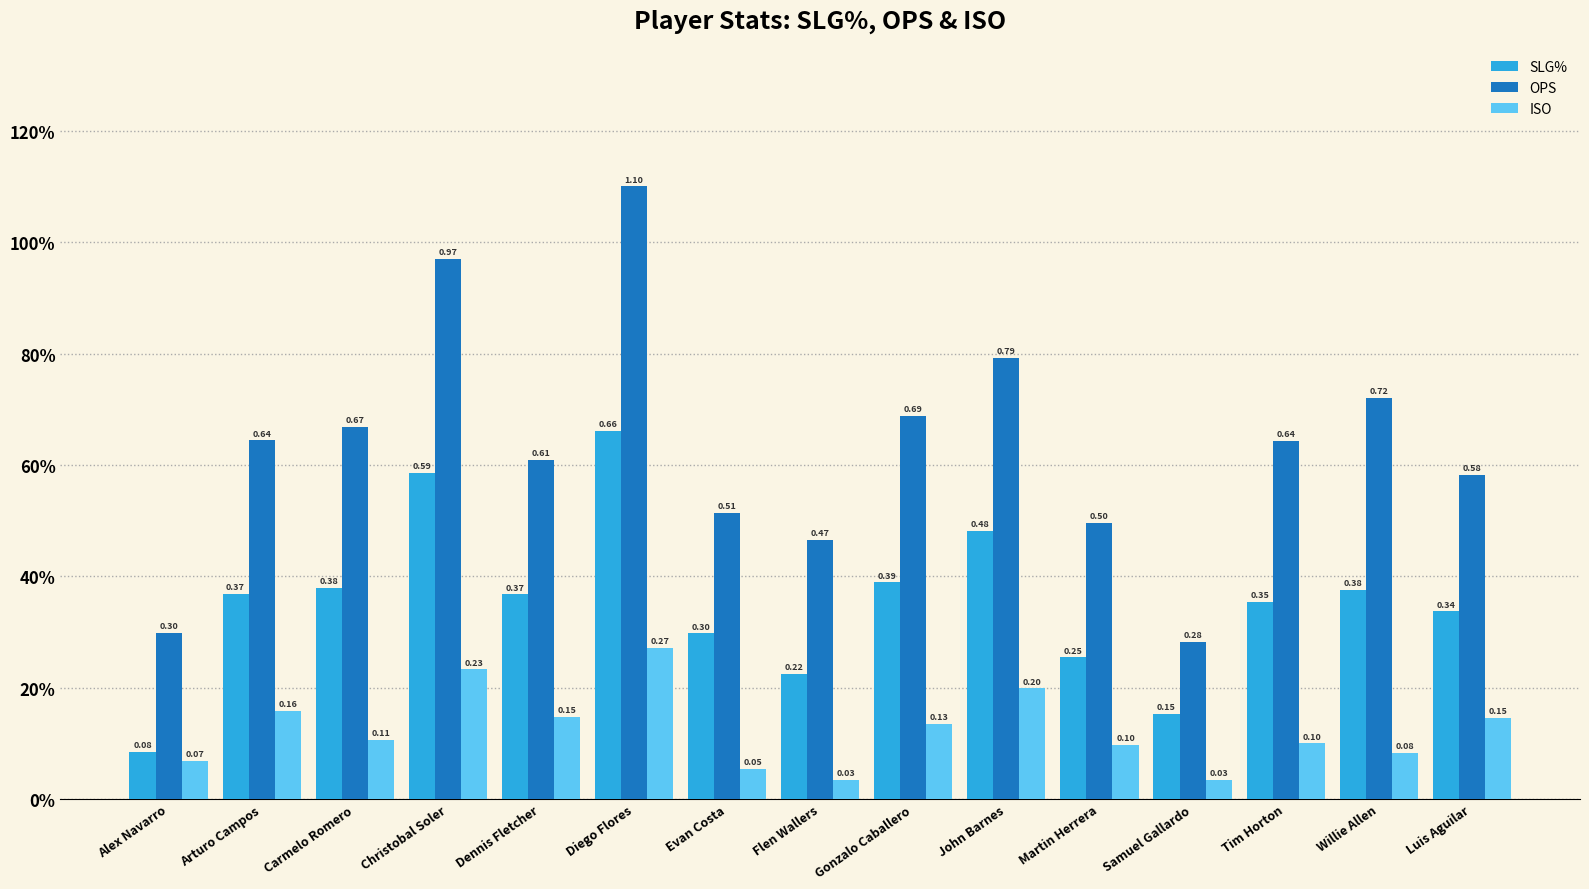

Reading left to right, extract all data points from this chart.

SLG%: Alex Navarro=0.1	Arturo Campos=0.4	Carmelo Romero=0.4	Christobal Soler=0.6	Dennis Fletcher=0.4	Diego Flores=0.7	Evan Costa=0.3	Flen Wallers=0.2	Gonzalo Caballero=0.4	John Barnes=0.5	Martin Herrera=0.3	Samuel Gallardo=0.2	Tim Horton=0.4	Willie Allen=0.4	Luis Aguilar=0.3
OPS: Alex Navarro=0.3	Arturo Campos=0.6	Carmelo Romero=0.7	Christobal Soler=1.0	Dennis Fletcher=0.6	Diego Flores=1.1	Evan Costa=0.5	Flen Wallers=0.5	Gonzalo Caballero=0.7	John Barnes=0.8	Martin Herrera=0.5	Samuel Gallardo=0.3	Tim Horton=0.6	Willie Allen=0.7	Luis Aguilar=0.6
ISO: Alex Navarro=0.1	Arturo Campos=0.2	Carmelo Romero=0.1	Christobal Soler=0.2	Dennis Fletcher=0.1	Diego Flores=0.3	Evan Costa=0.1	Flen Wallers=0.0	Gonzalo Caballero=0.1	John Barnes=0.2	Martin Herrera=0.1	Samuel Gallardo=0.0	Tim Horton=0.1	Willie Allen=0.1	Luis Aguilar=0.1